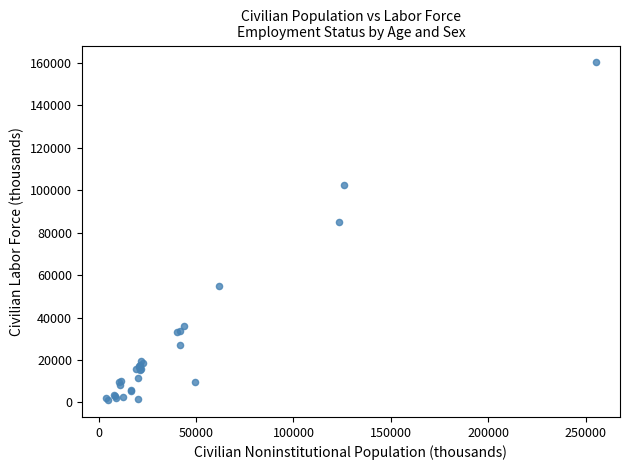

What Y value in the scatter plot is closest to 80688?

85145